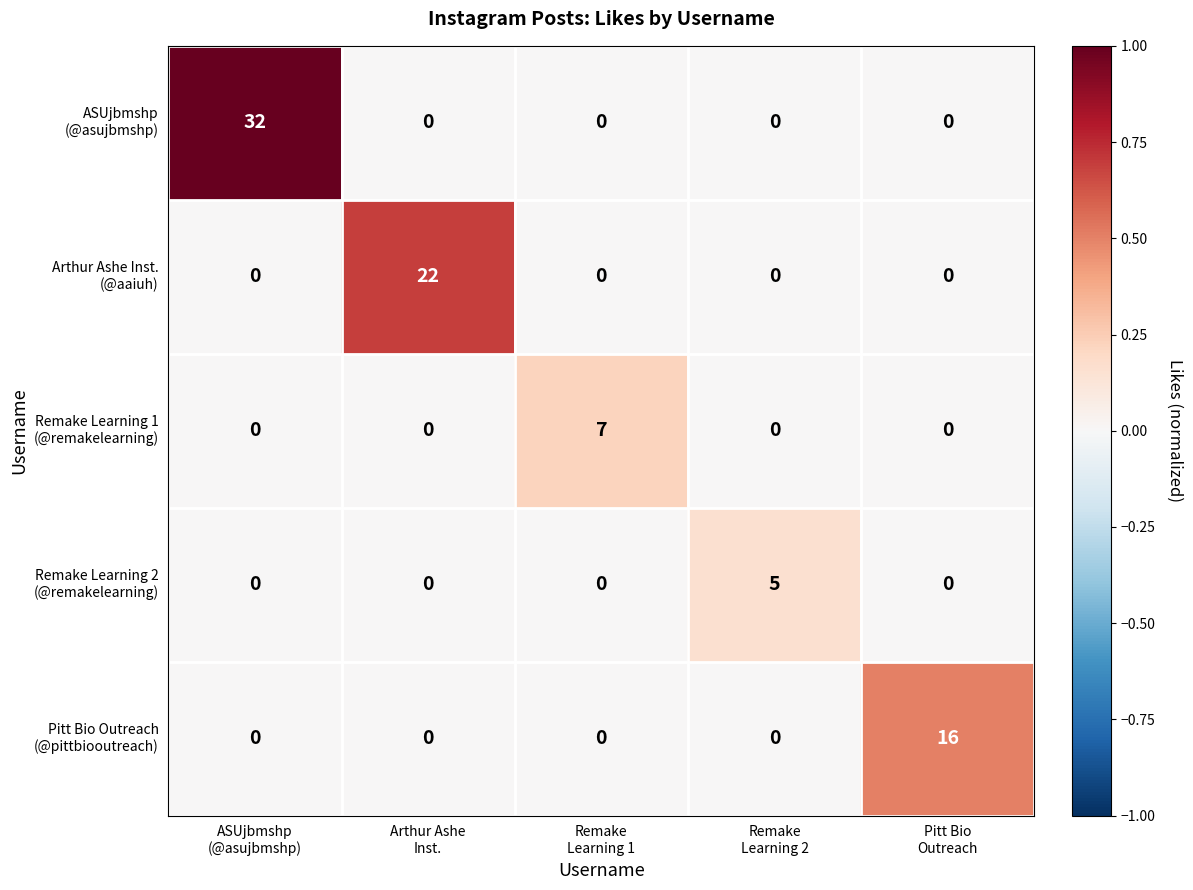

At which category does the chart reach its minimum across all series?

Arthur Ashe
Inst.